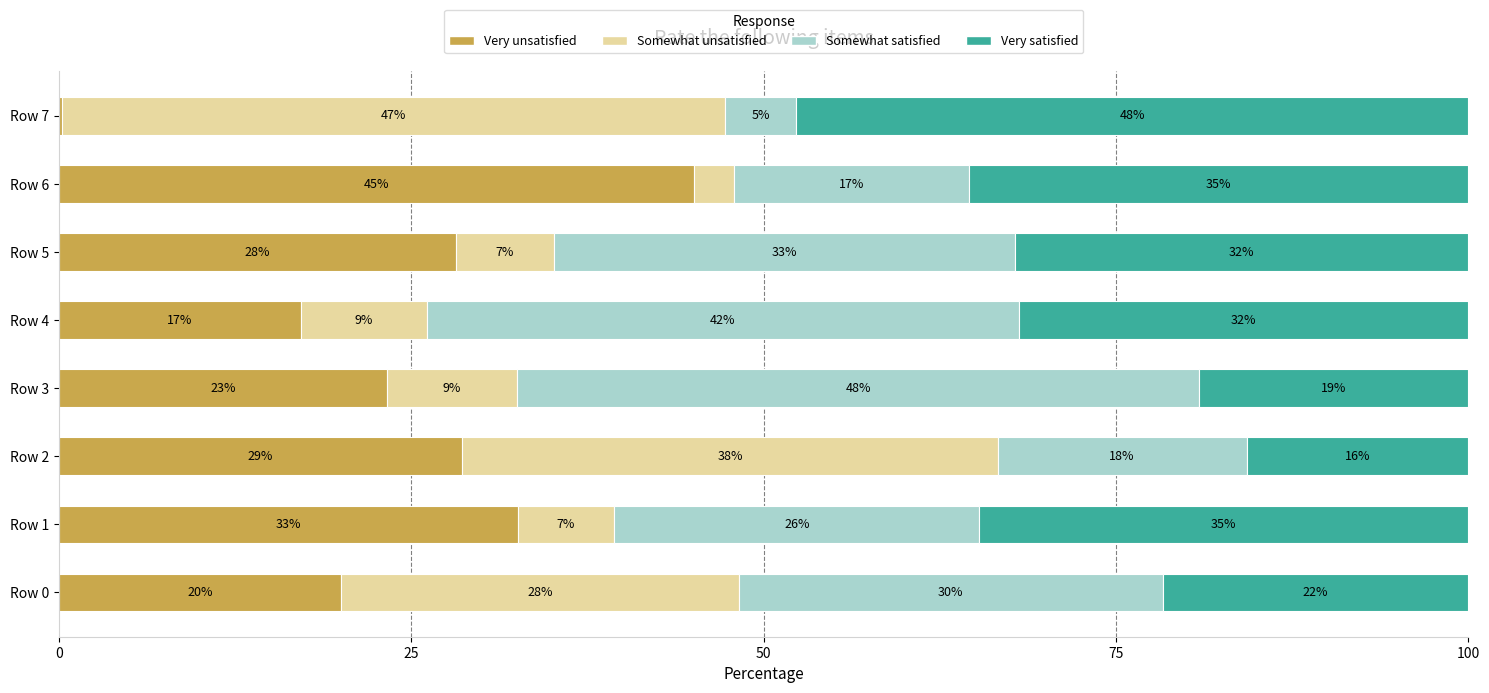

How many data points does each series have?

8